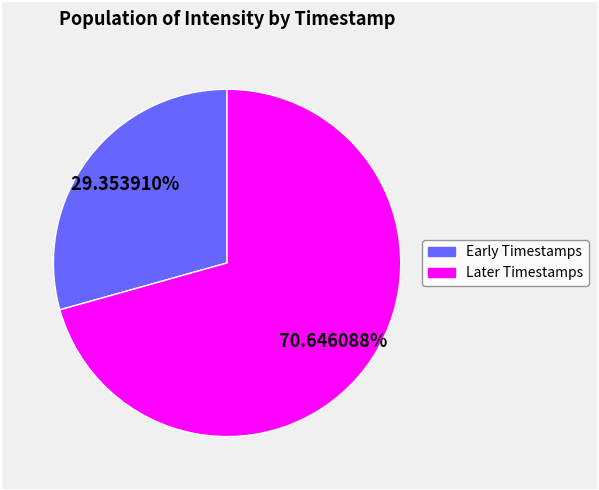

Does any single category account for the majority?

Yes